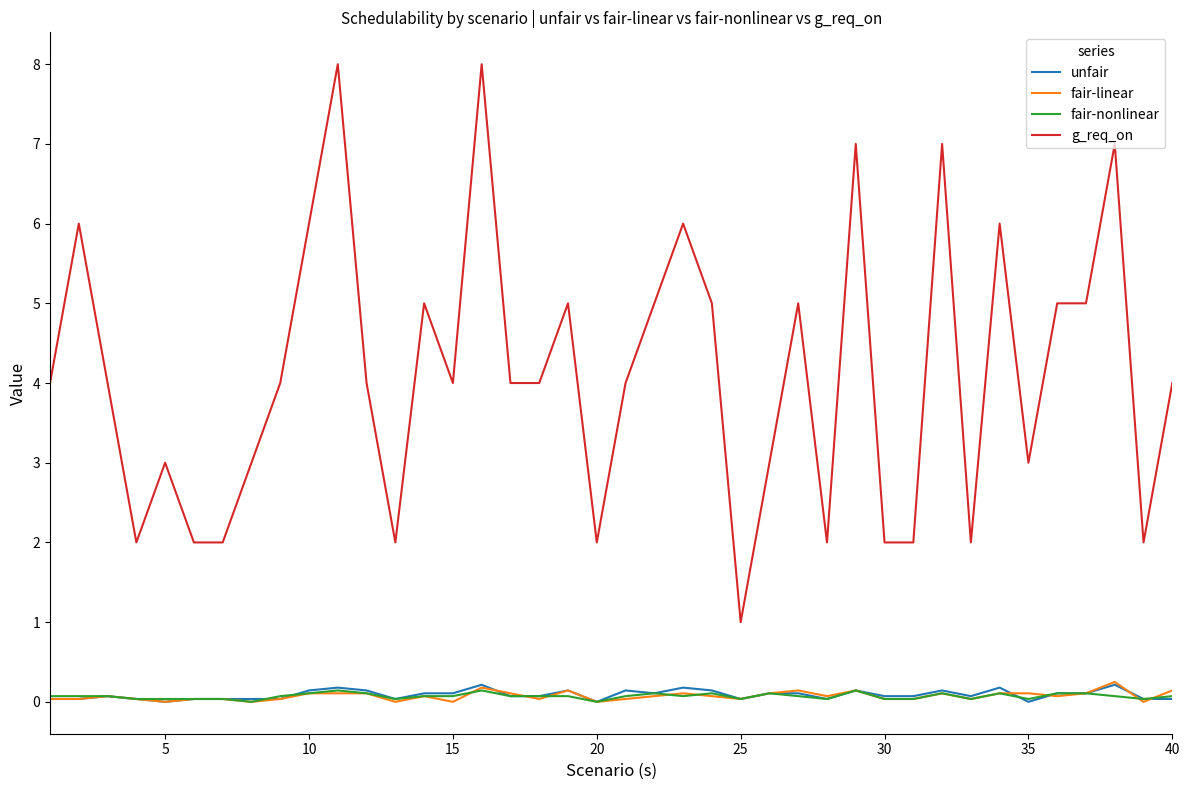

After their last crossing, which series has the higher values: fair-linear or unfair?

fair-linear